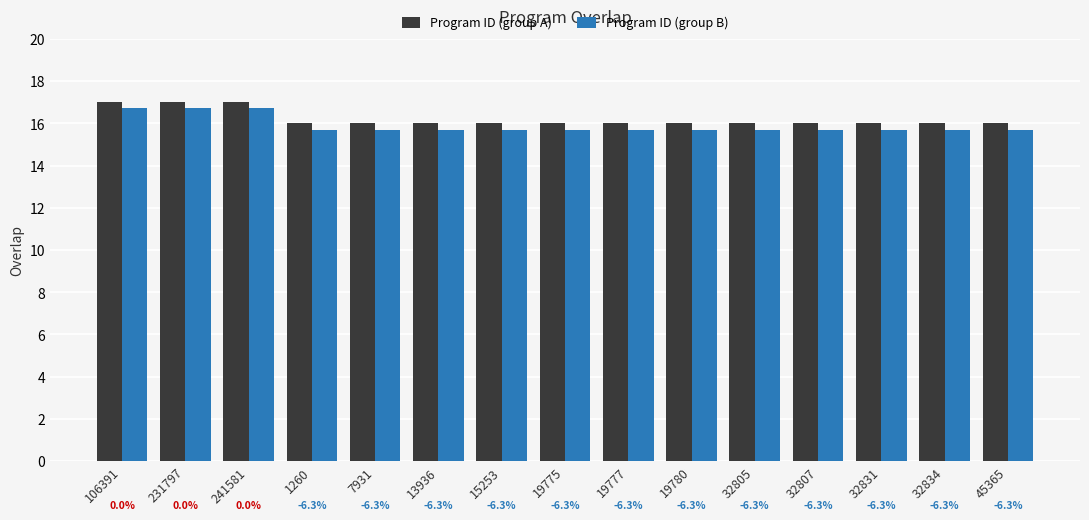

Are the bars grouped side by side (vs. stacked)?

Yes